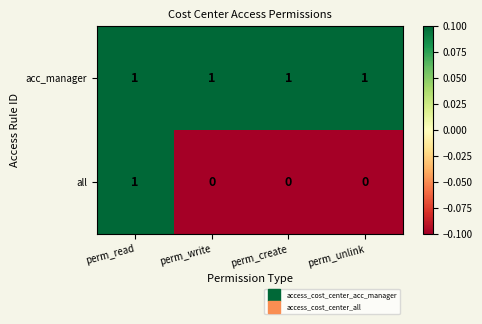

Which series has the largest range (max minus min)?

all